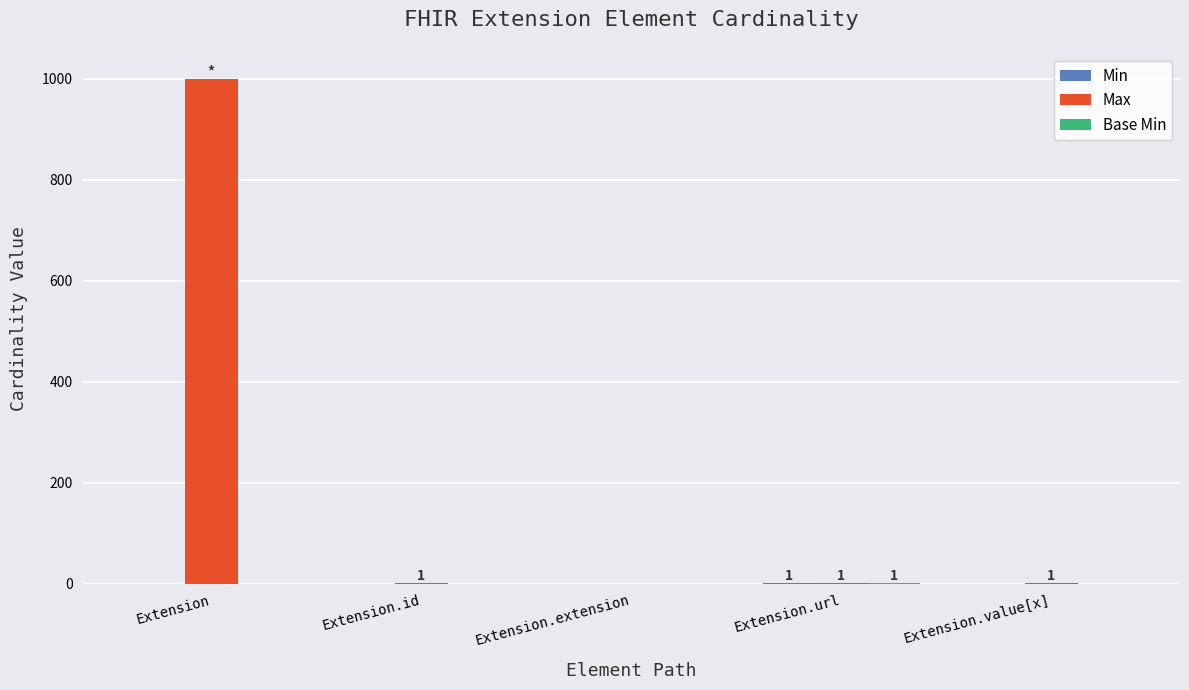

Which series has the largest total across all categories?

Max